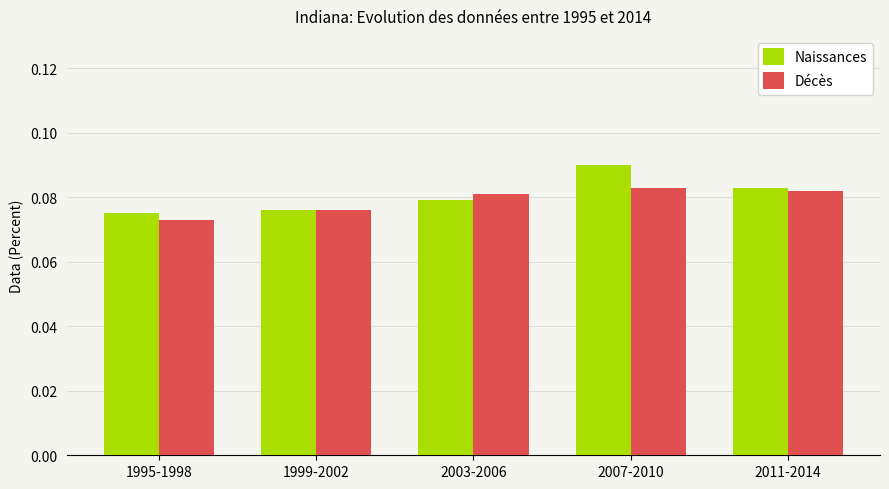

List the series in order of their peak value, highest first.

Naissances, Décès